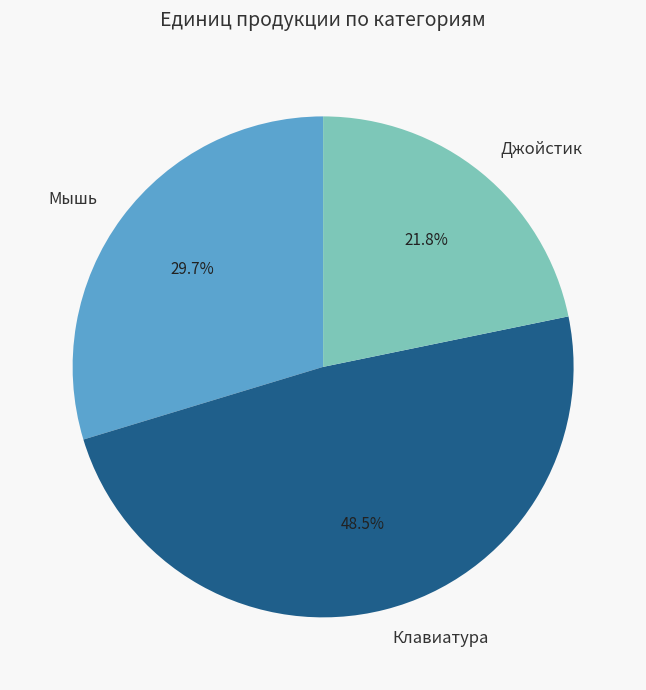

What percentage is the Мышь slice, to the nearest percent?

30%